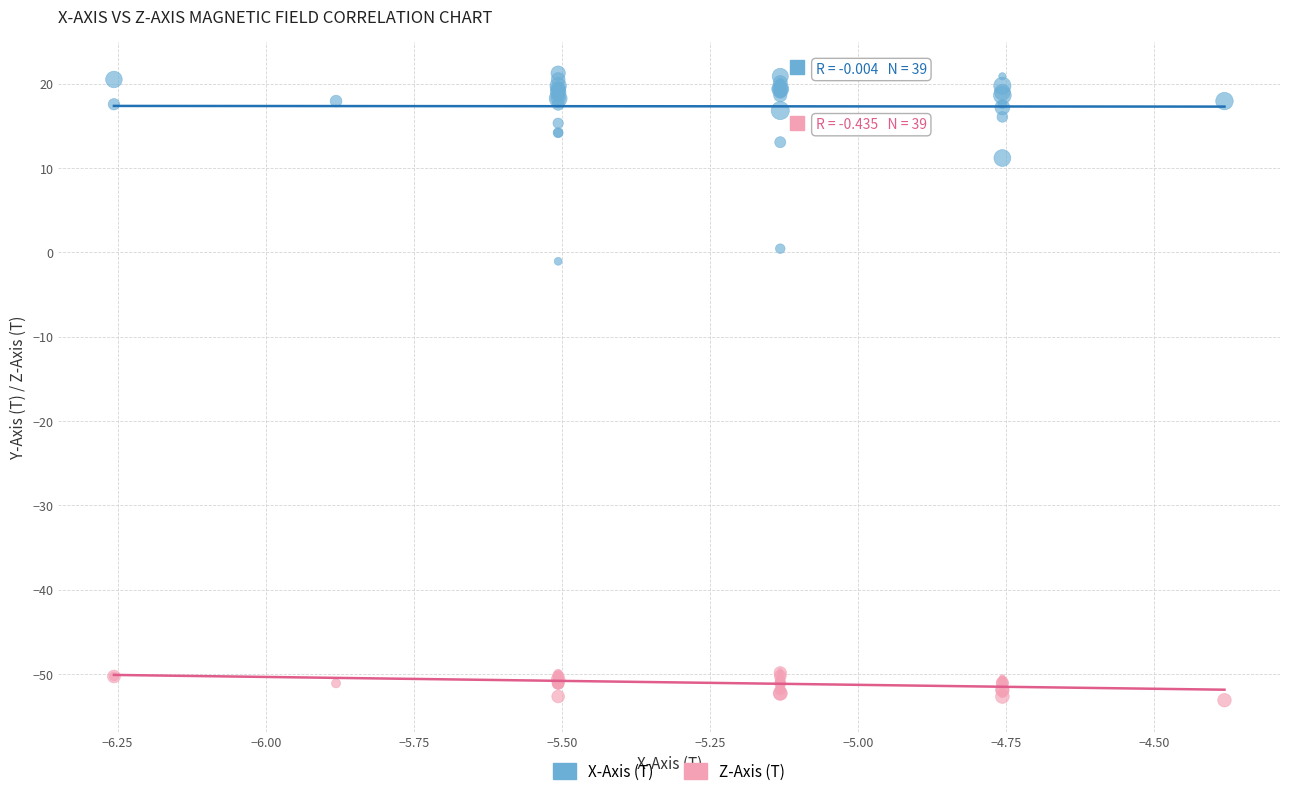

Which series contains the highest Y value?

X-Axis (T)